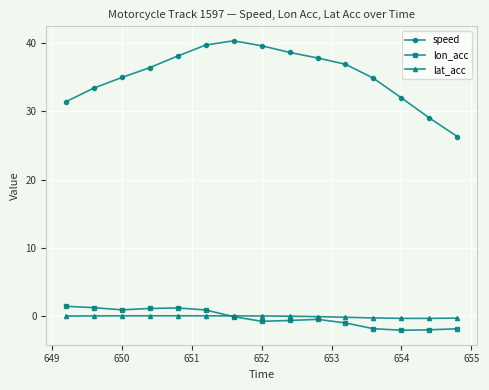

What is the value of the lon_acc point at the 10th from the left?

-0.5